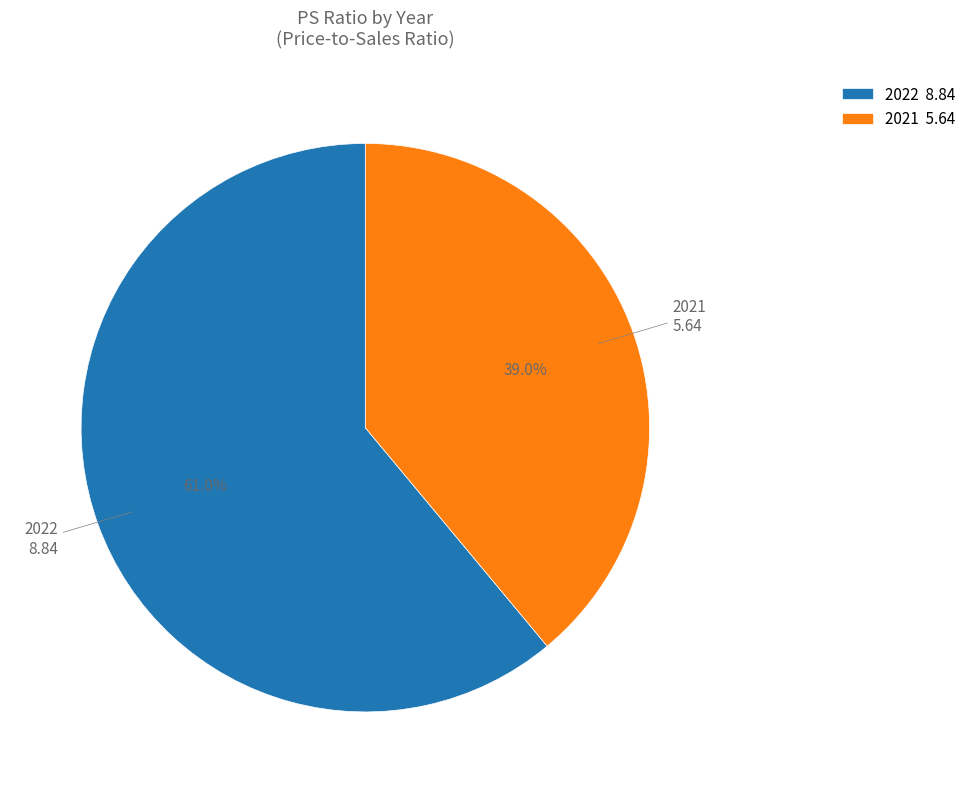

How many slices are in this pie chart?

2